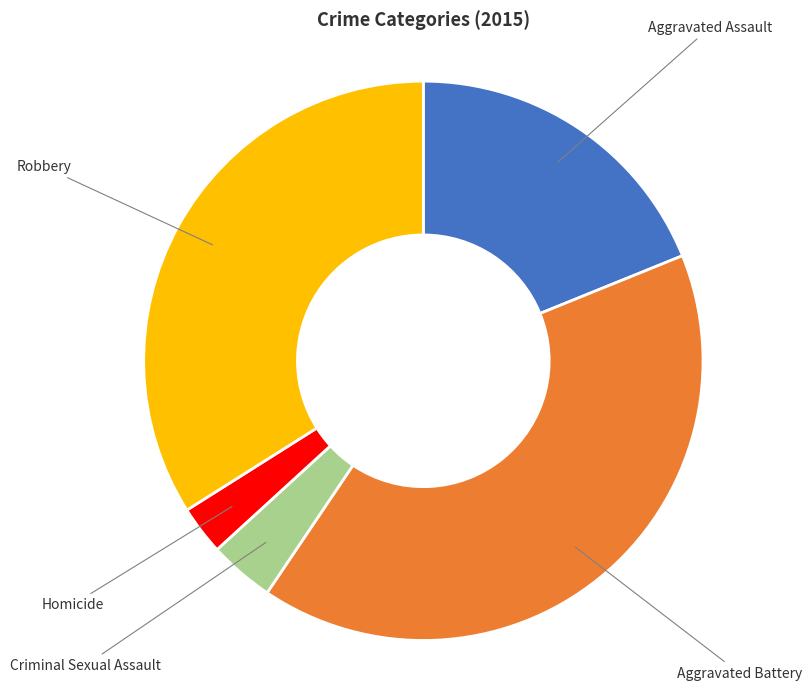

Is there a majority slice in this chart?

No